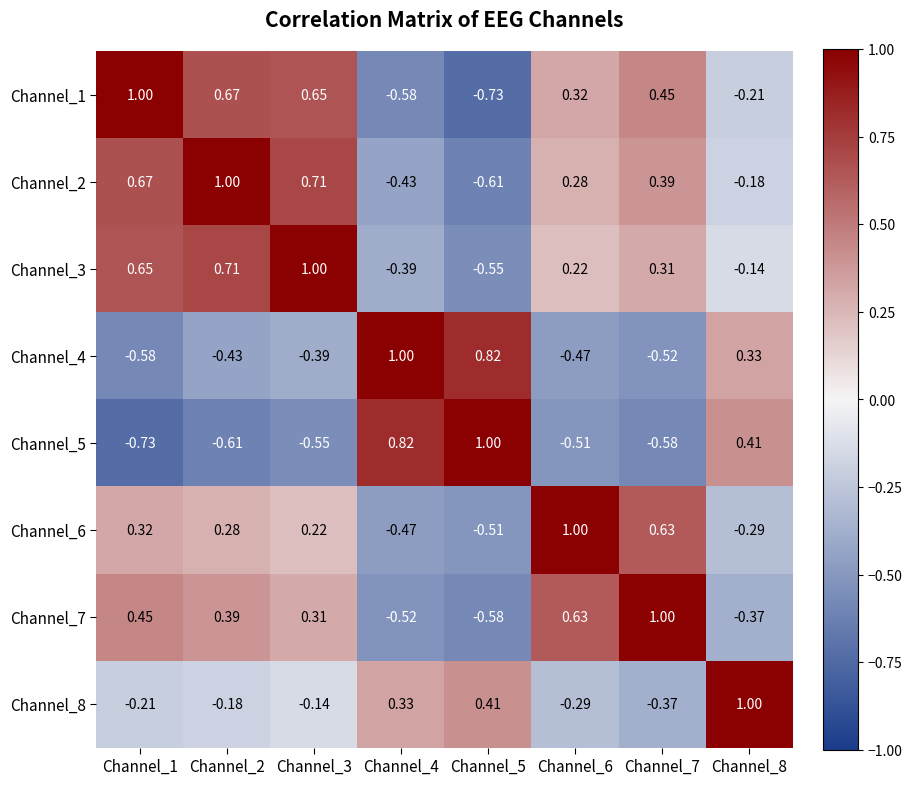

At Channel_7, list the series in order from largest to smallest.

Channel_7, Channel_6, Channel_1, Channel_2, Channel_3, Channel_8, Channel_4, Channel_5